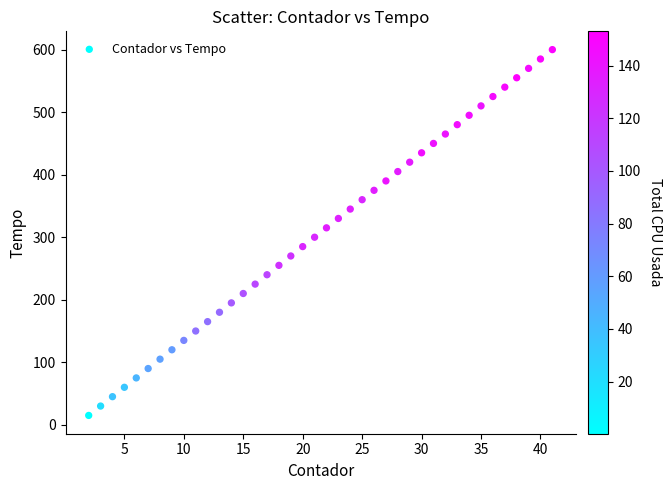

What is the range of Y values (max minus min)?

585